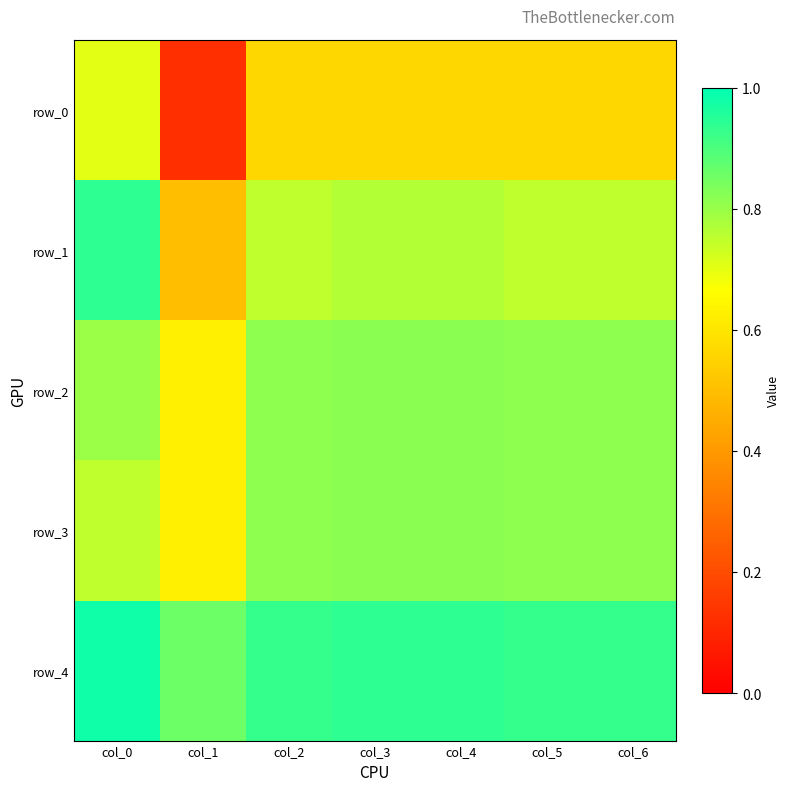

Reading right to left, extract all data points from this chart.

row_0: 0.6	0.6	0.6	0.6	0.6	0.1	0.7
row_1: 0.8	0.8	0.8	0.8	0.8	0.5	0.9
row_2: 0.8	0.8	0.8	0.8	0.8	0.6	0.8
row_3: 0.8	0.8	0.8	0.8	0.8	0.6	0.8
row_4: 0.9	0.9	0.9	0.9	0.9	0.9	1.0